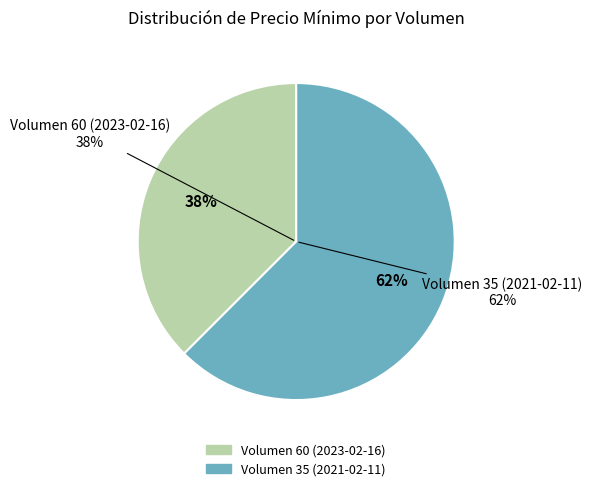

How much of the chart is everything except Volumen 35 (2021-02-11)?

37.5%